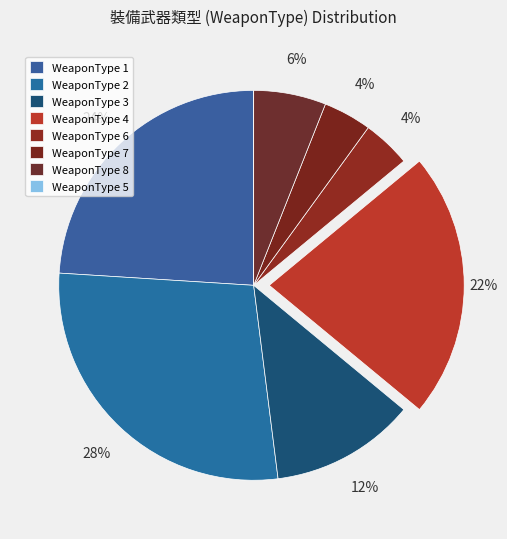

How many segments does this pie chart have?

8